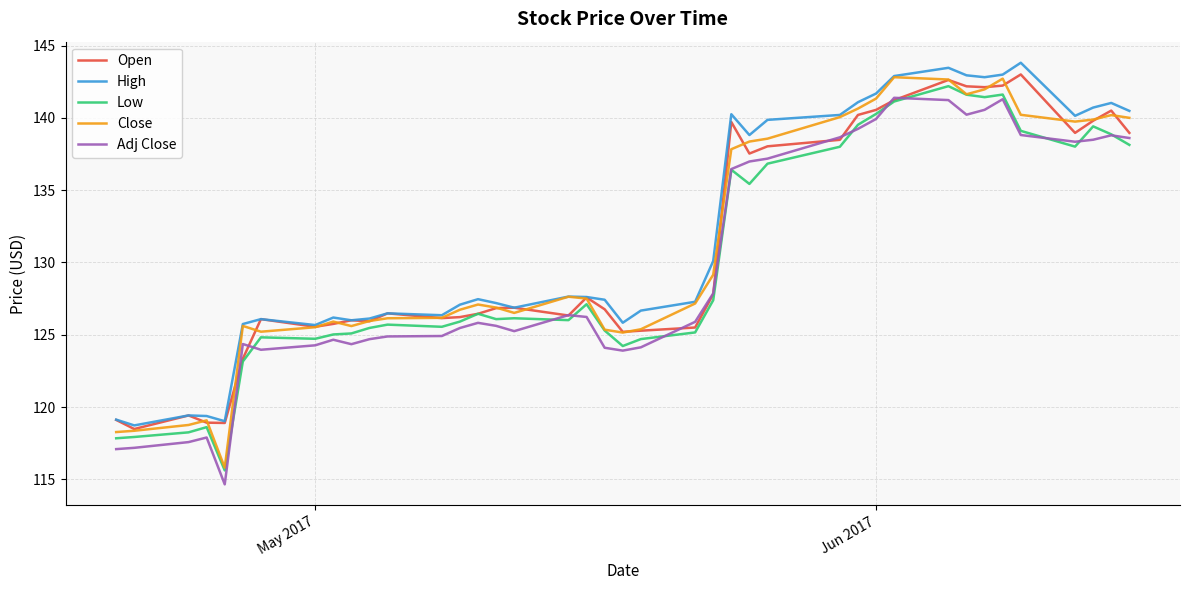

True or false: Adj Close and Close cross at least once.

False